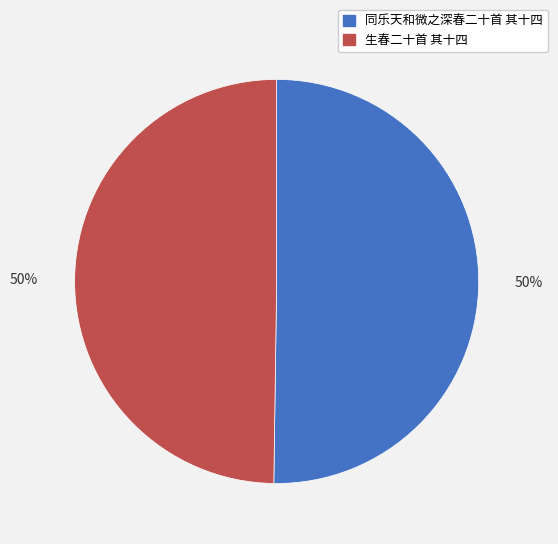

How many segments does this pie chart have?

2